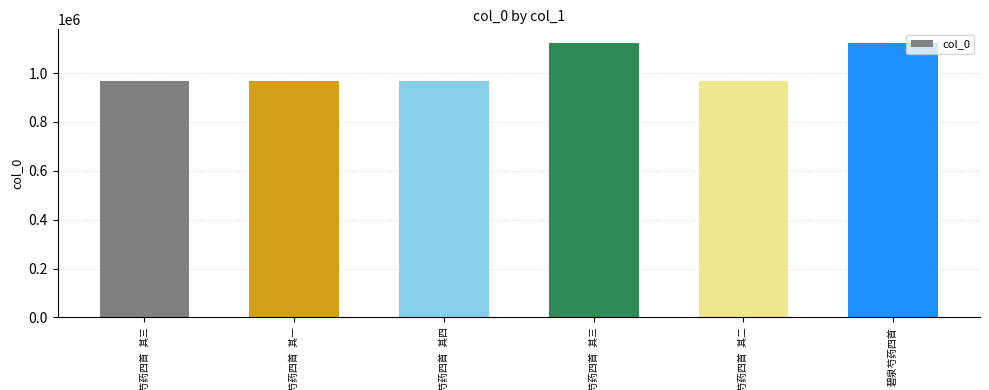

Reading left to right, what are all the values shown in this chart?

碧泉芍药四首 其三=966166	碧泉芍药四首 其一=965883	碧泉芍药四首 其四=966165	碧泉芍药四首 其三=1123028	碧泉芍药四首 其二=965882	碧泉芍药四首=1123029